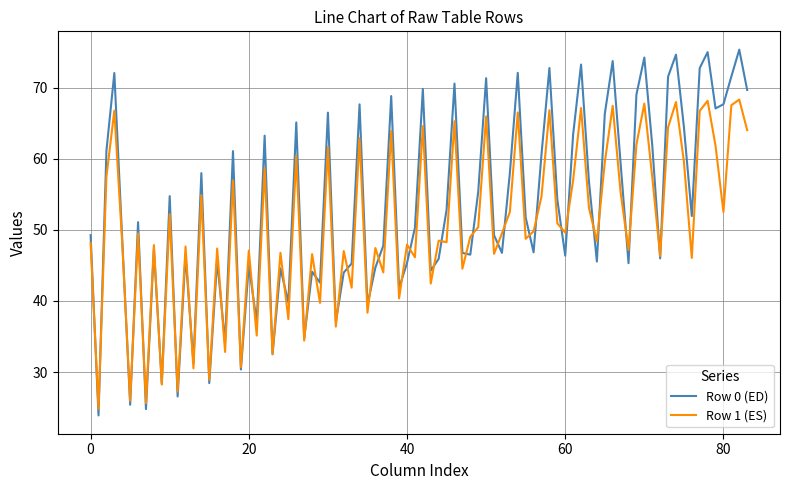

What is the minimum value shown in the chart?

23.9